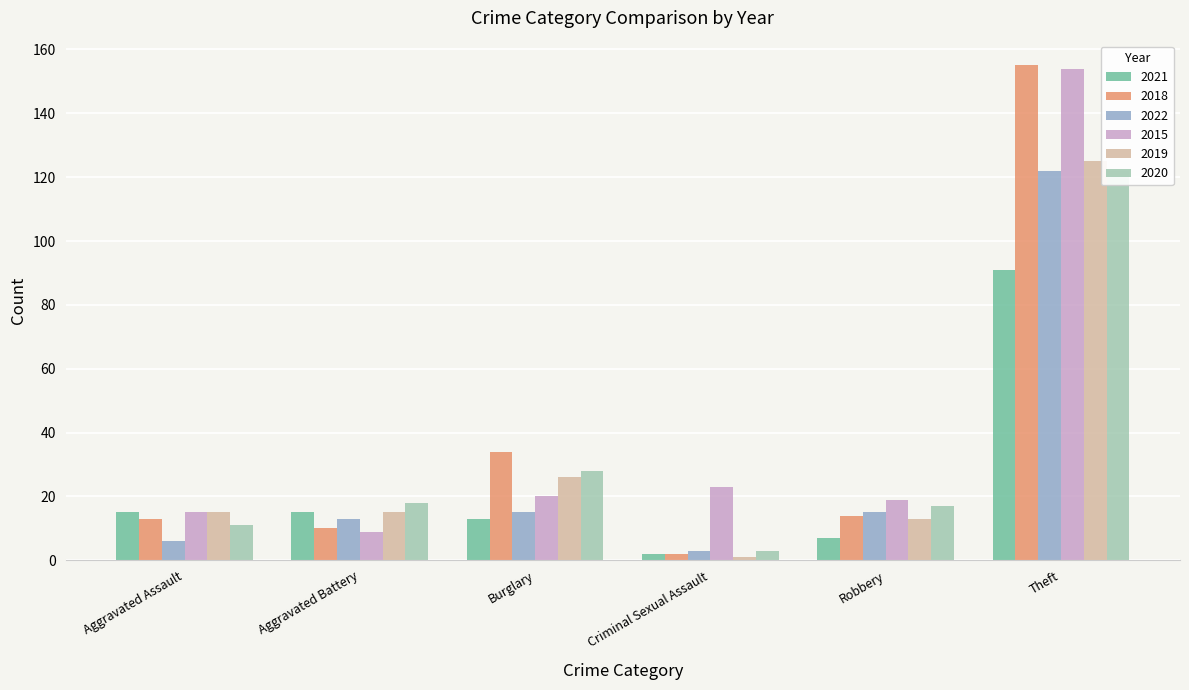

What is the total value across all series at Robbery?

85